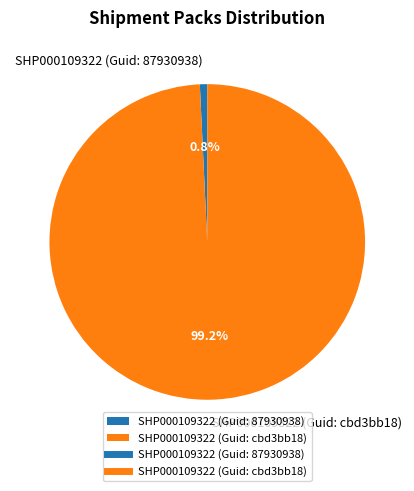

Which slice is the smallest?

SHP000109322 (Guid: 87930938)